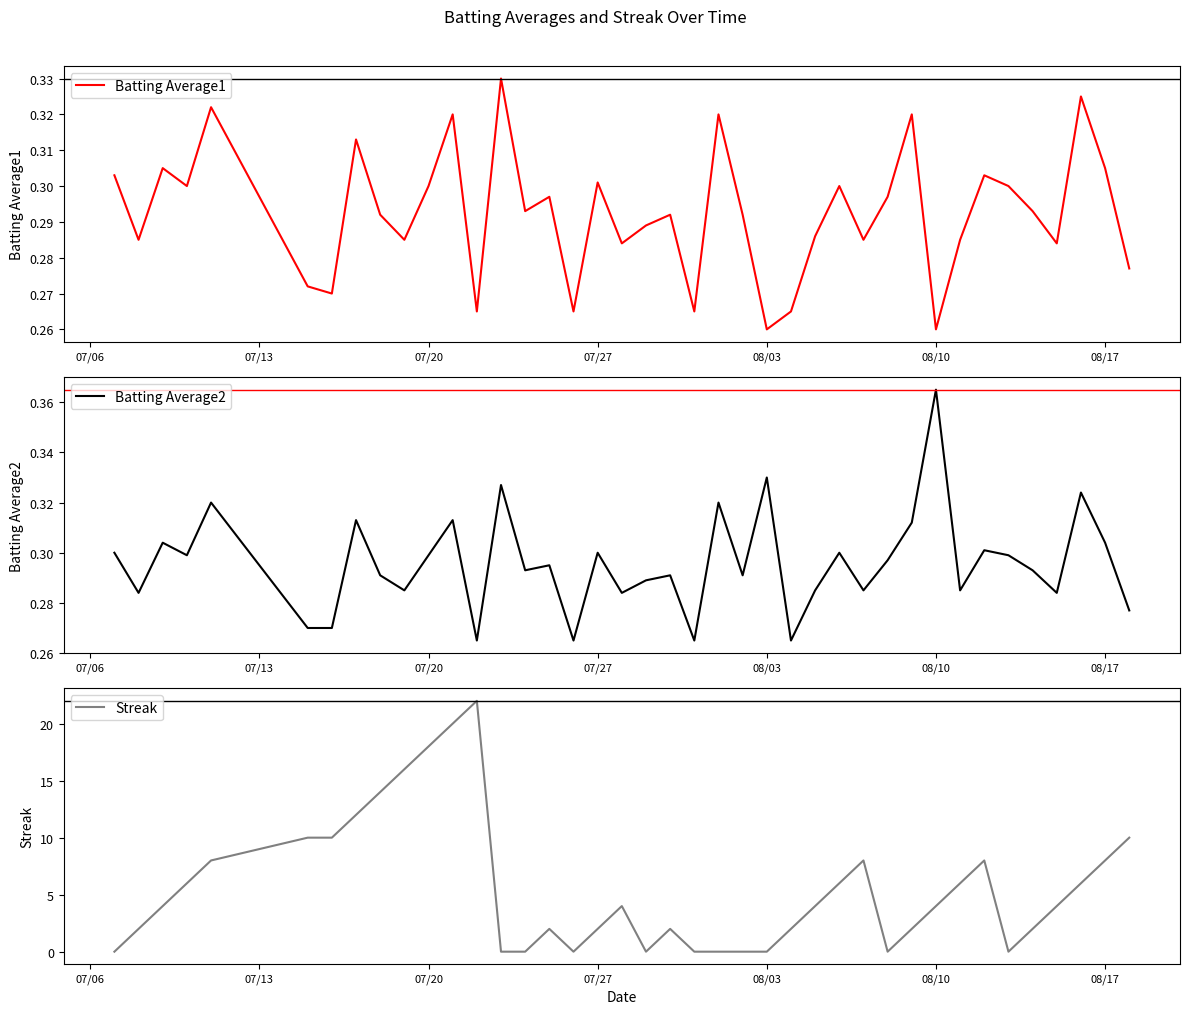

Is it true that Batting Average1 equals 0.4 at 08/03?

False